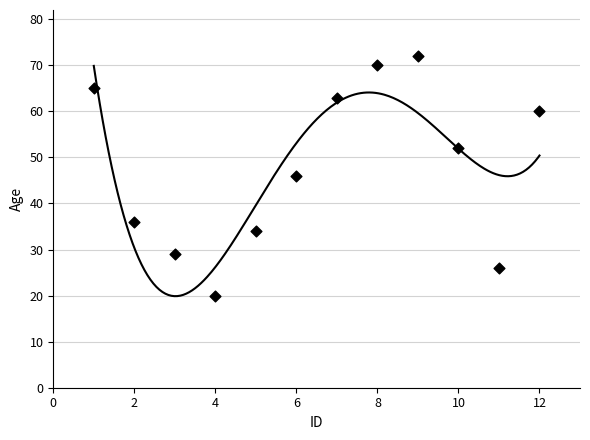

What is the average Y value?

48